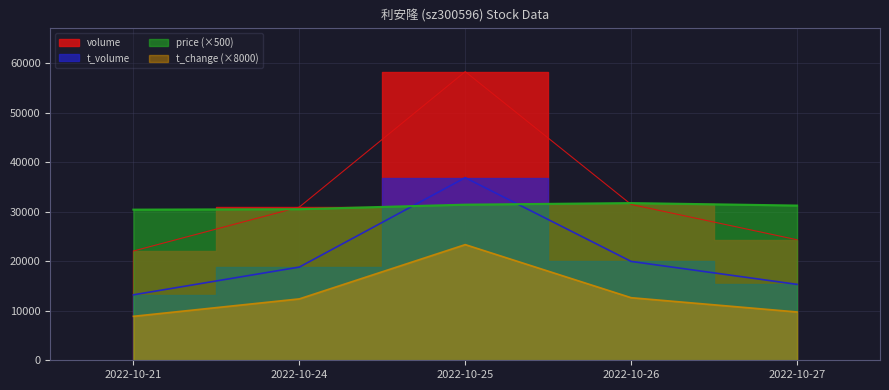

Is it true that t_change equals 17033 at 2022-10-27?

False